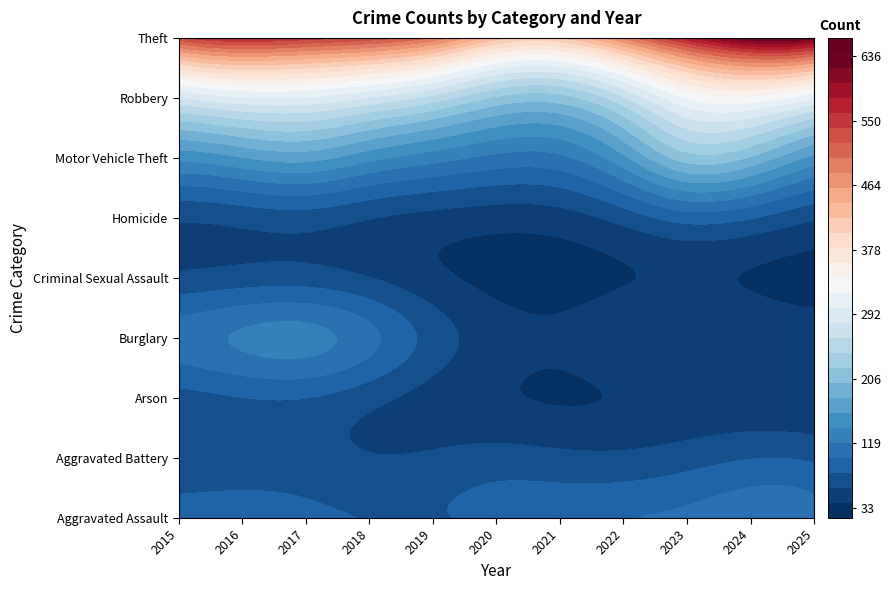

Count the number of categories in the chart.

11